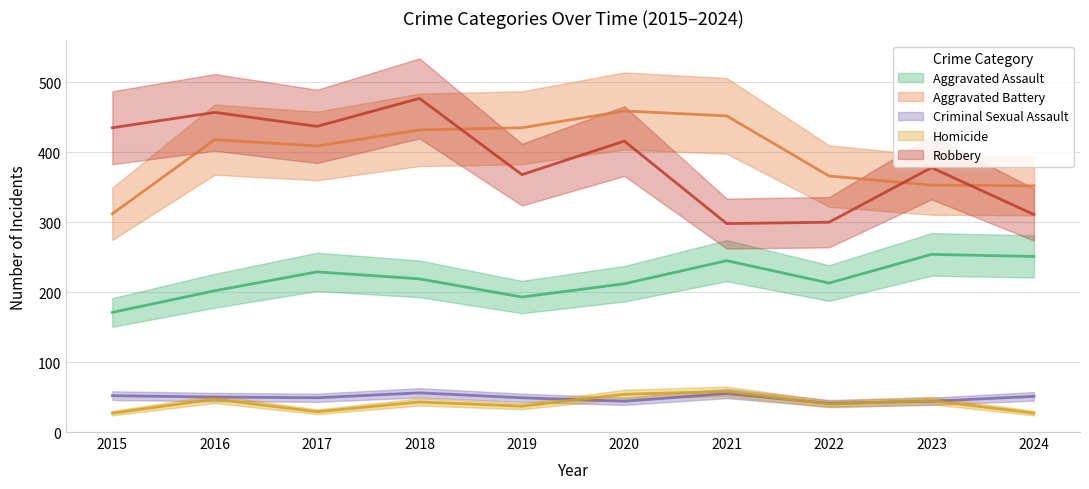

What value does the Robbery series have at 2018?

477